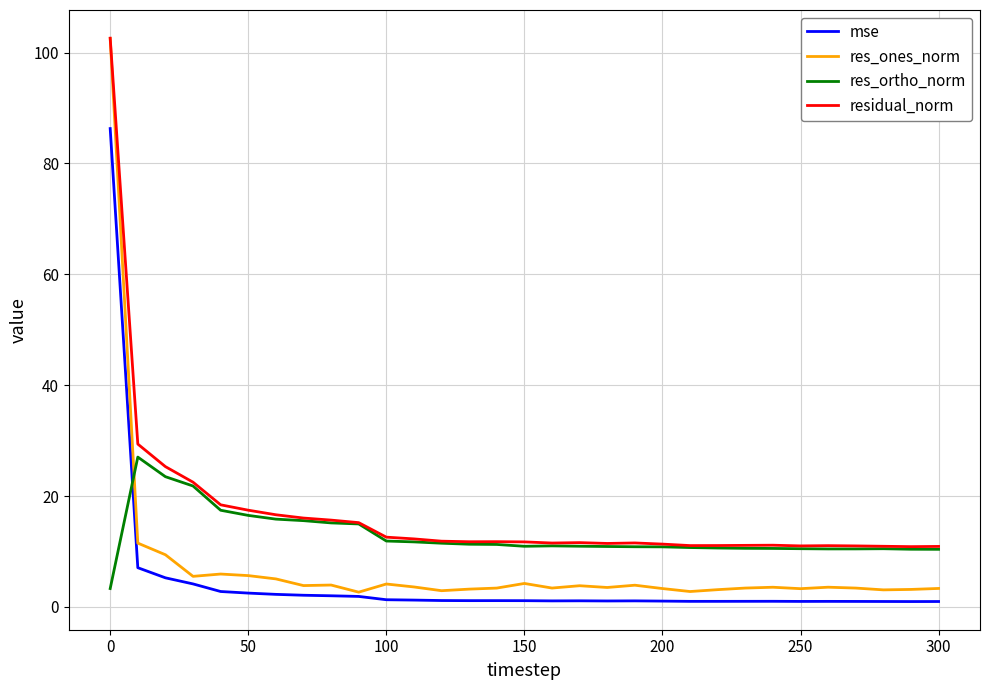

True or false: mse and residual_norm intersect in this chart.

False